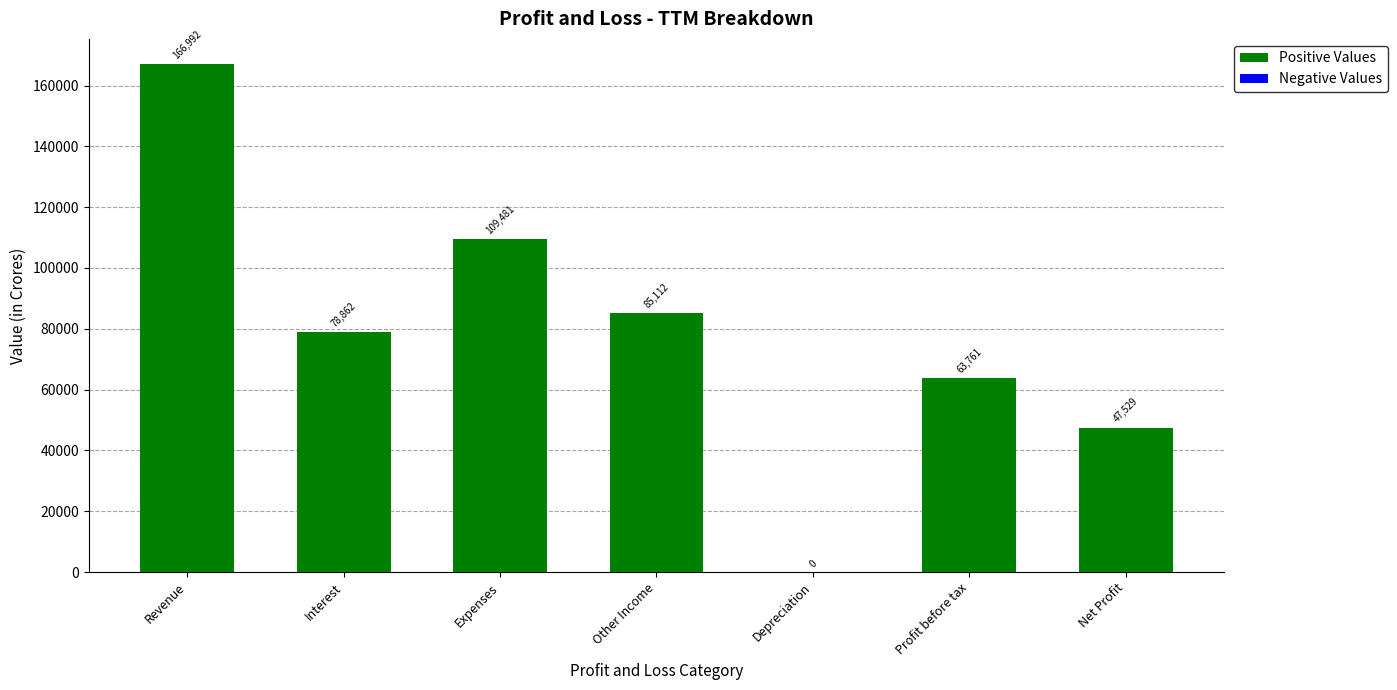

Approximately how many times larger is the value at Net Profit compared to Other Income?

0.6